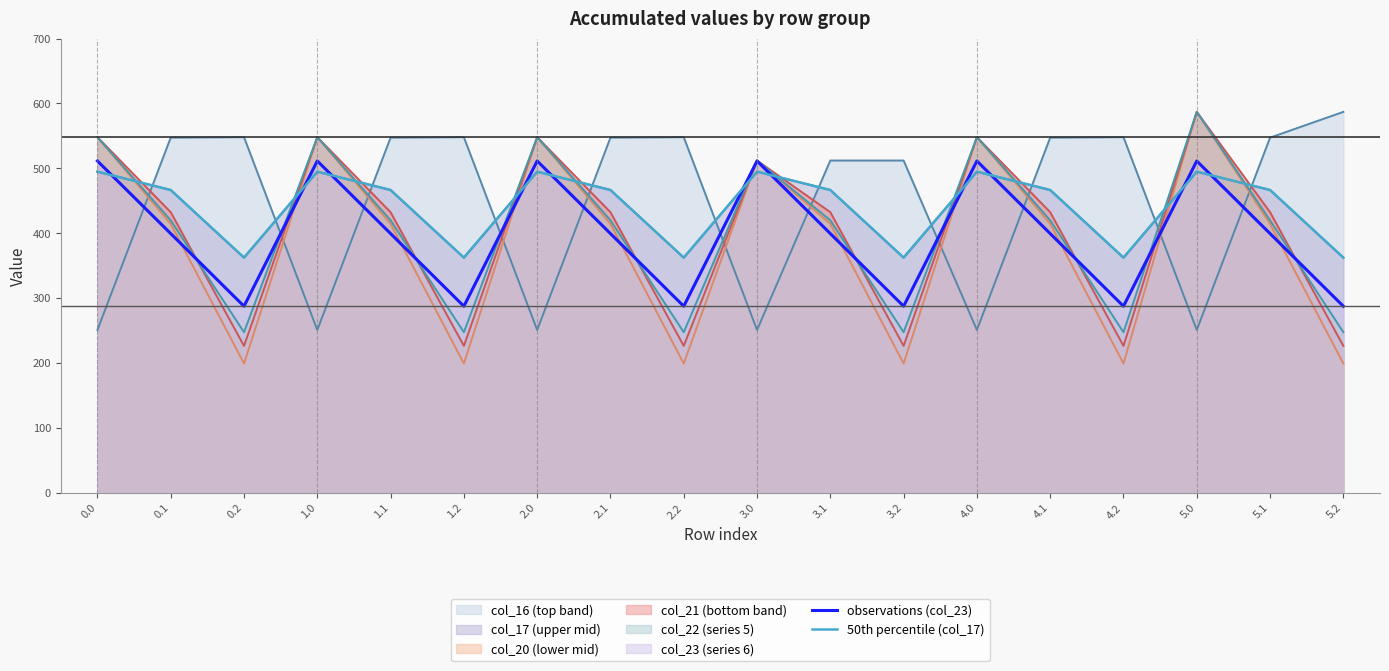

What is the label of the 15th point from the left?

4.2